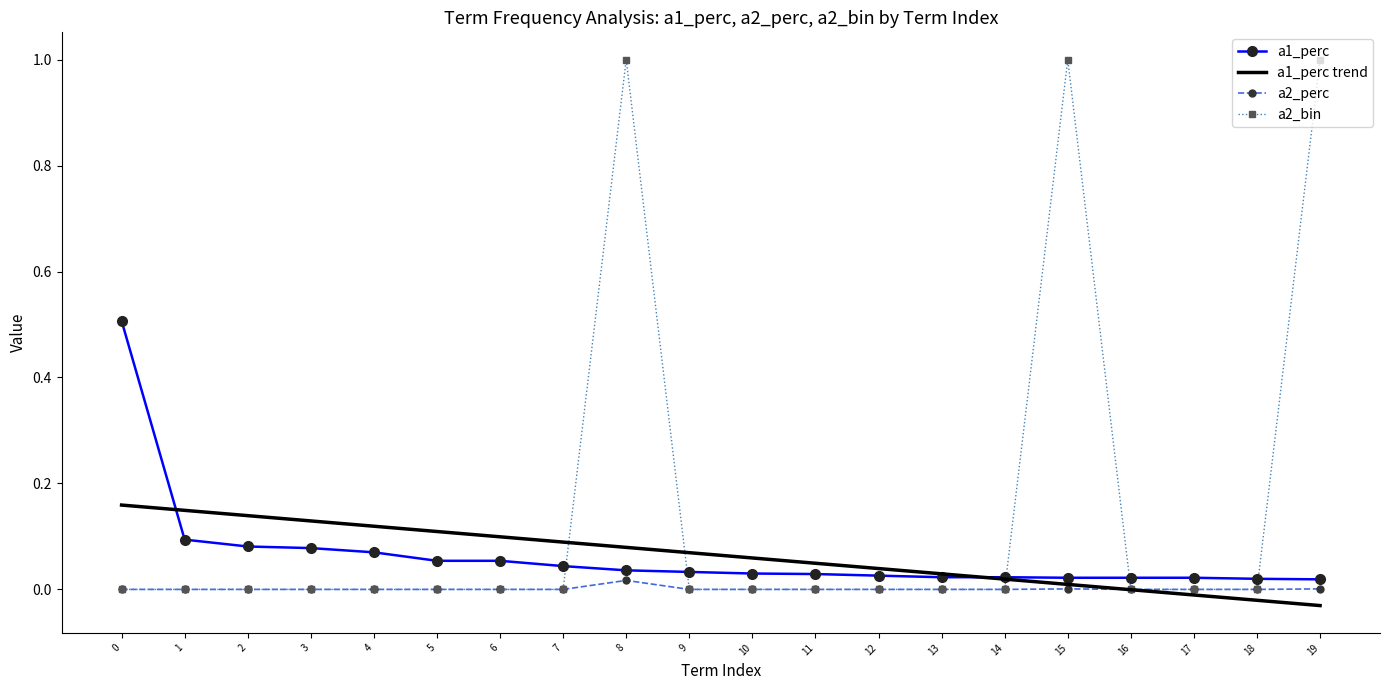

List the series in order of their peak value, highest first.

a2_bin, a1_perc, a1_perc trend, a2_perc